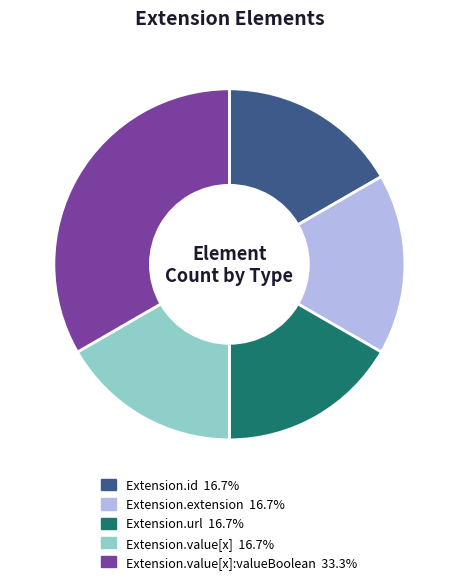

Is there any slice that represents more than half of the pie?

No